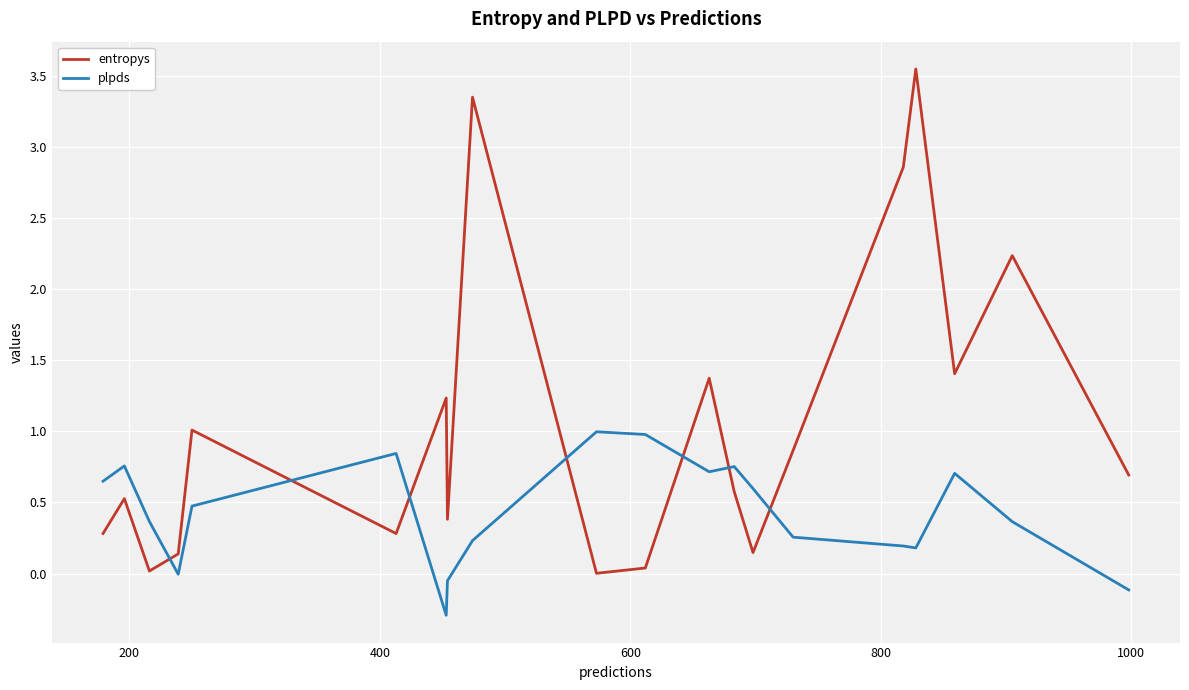

List the series in order of their overall mean, lowest first.

plpds, entropys